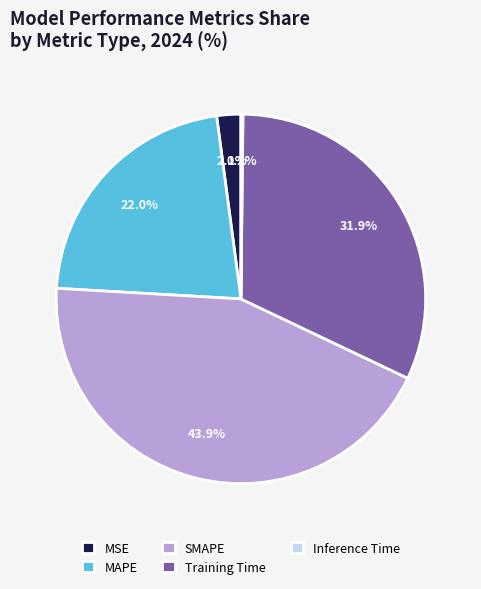

The Training Time slice represents 32% of the pie. True or false?

True